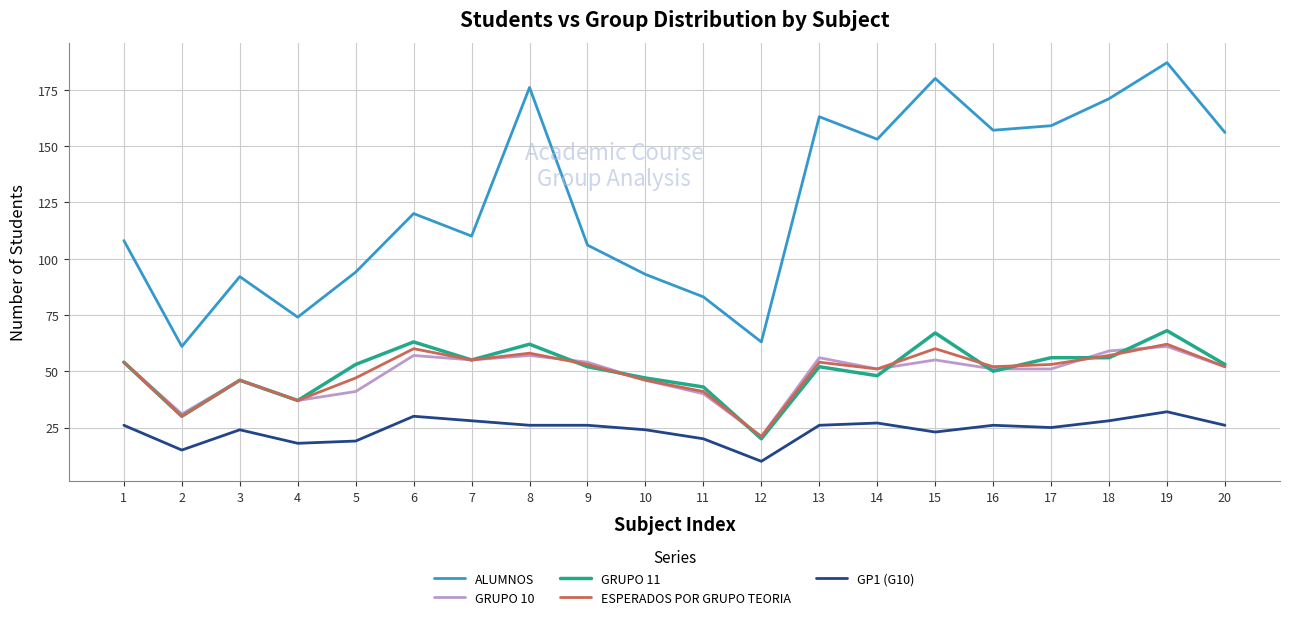

Which series has the widest spread of values?

ALUMNOS